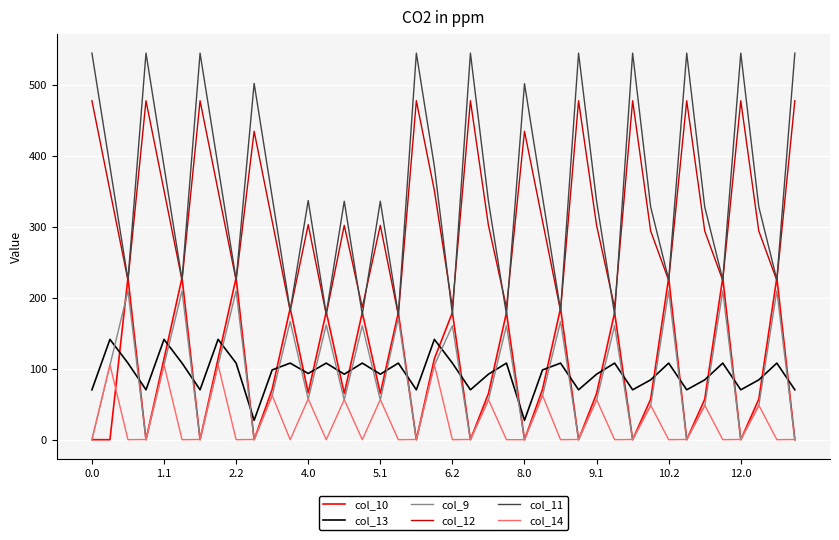

After their last crossing, which series has the higher values: col_13 or col_10?

col_13